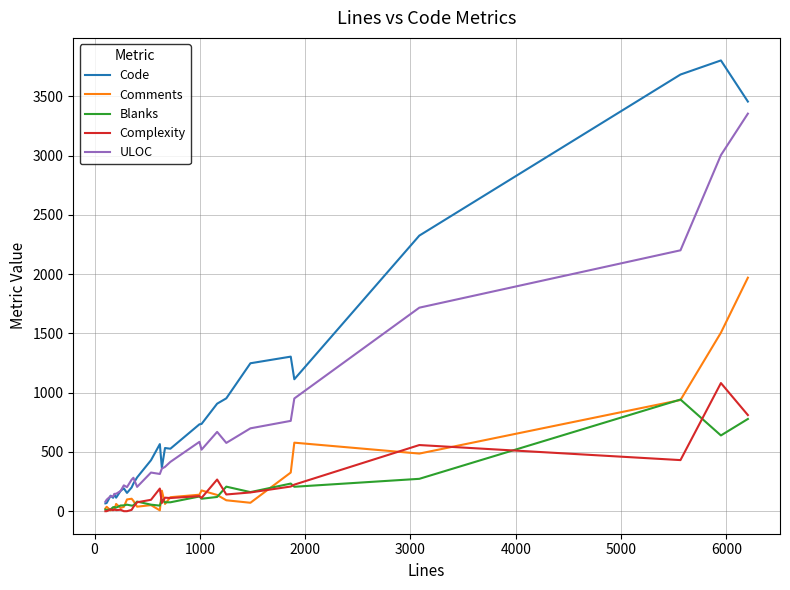

What is the maximum value for Complexity?

1081